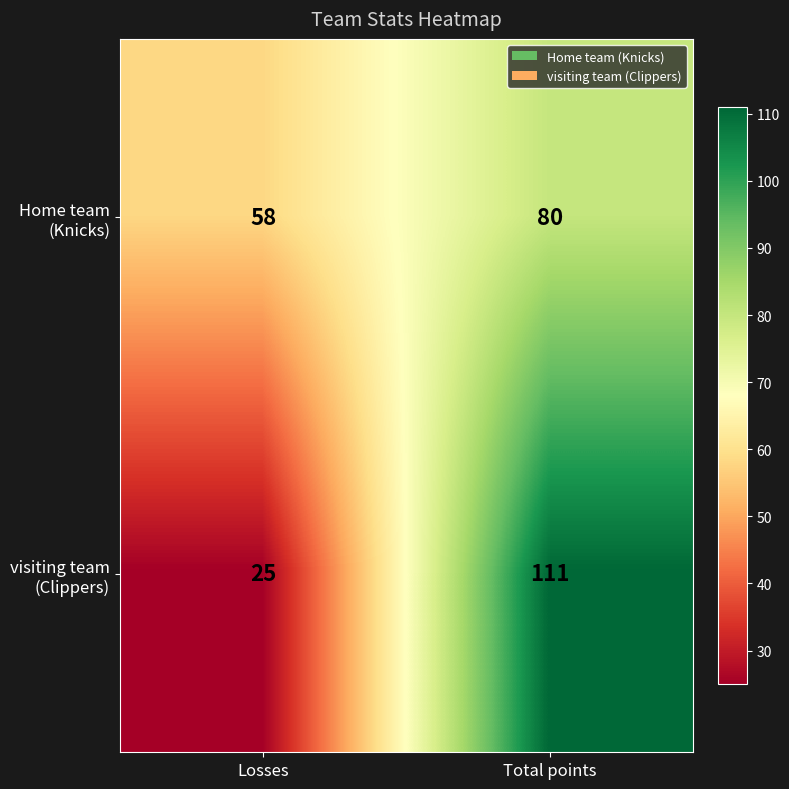

Which label corresponds to the largest value in the chart?

Total points